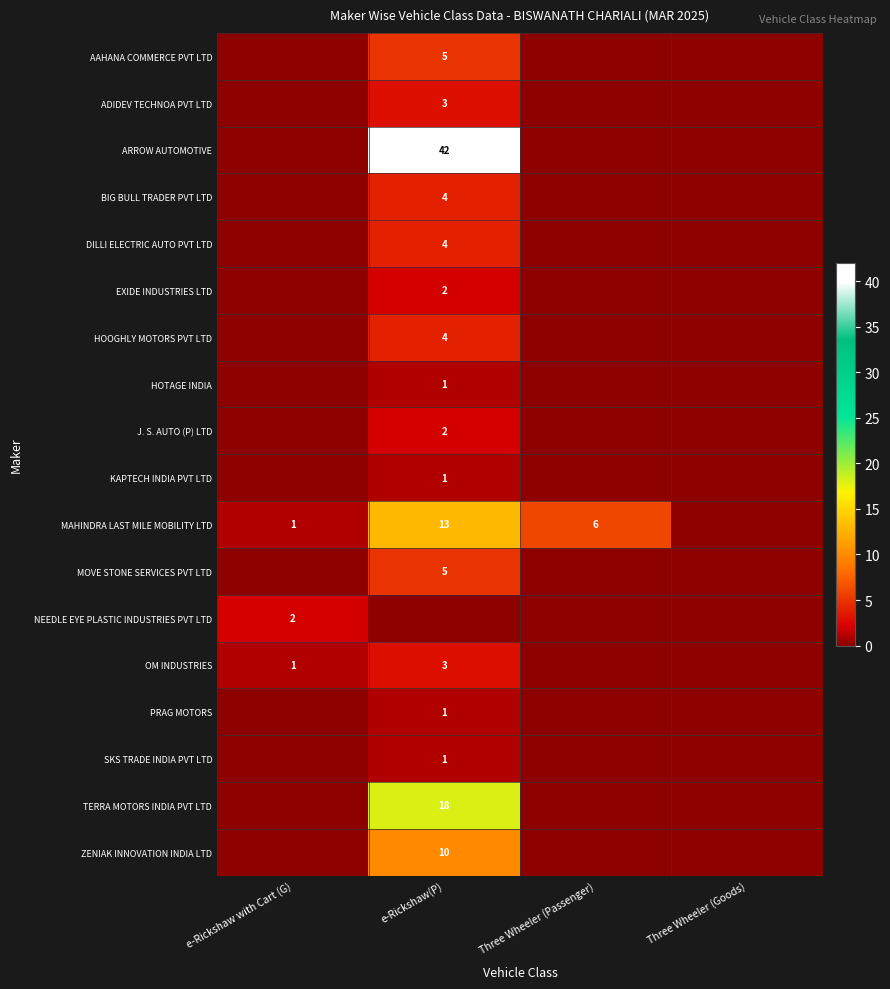

Which has a higher value, e-Rickshaw with Cart (G) or Three Wheeler (Passenger)?

e-Rickshaw with Cart (G)